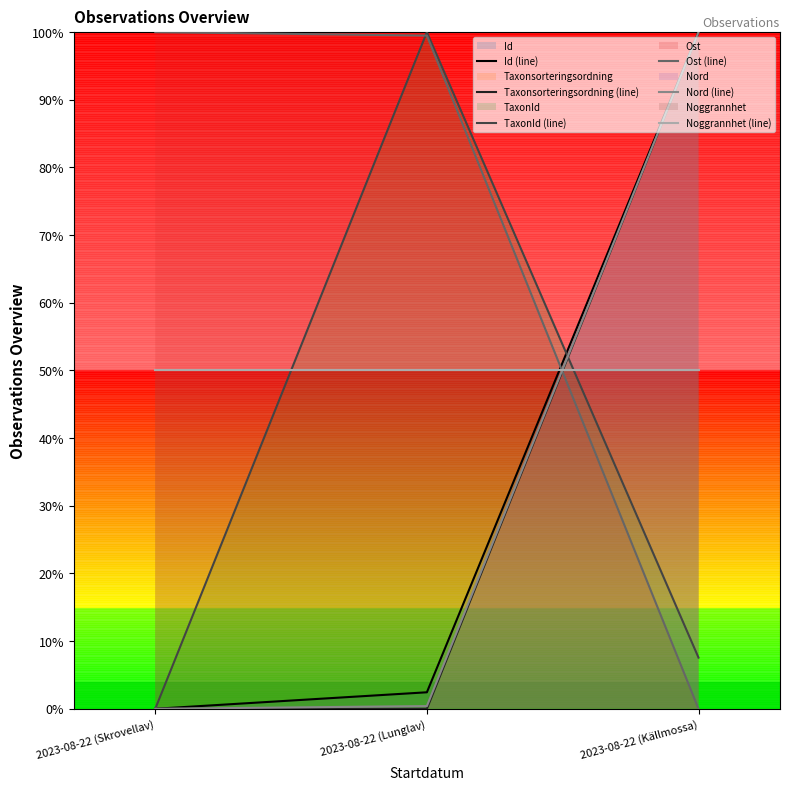

Which series has the largest total across all categories?

Ost (line)